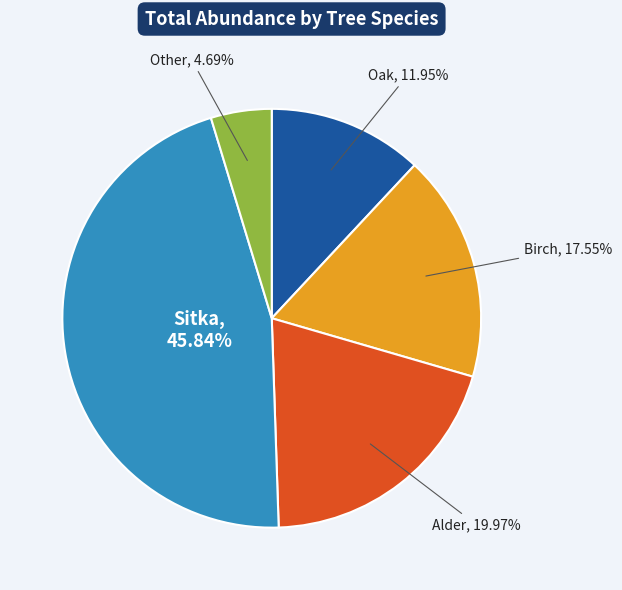

Does any single category account for the majority?

No